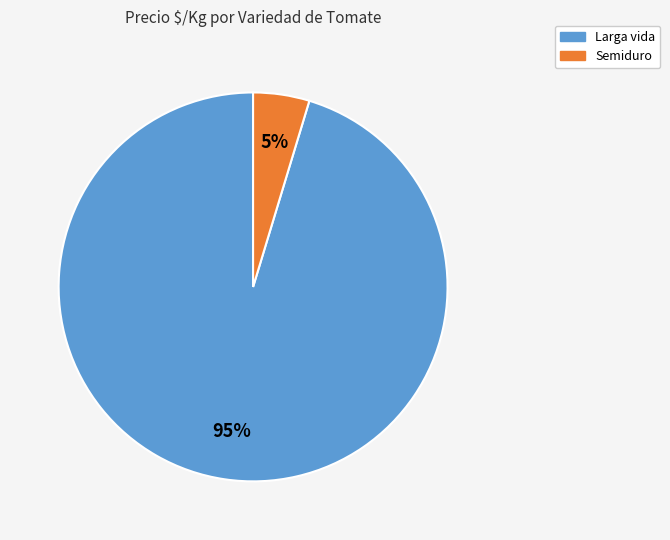

Is there any slice that represents more than half of the pie?

Yes